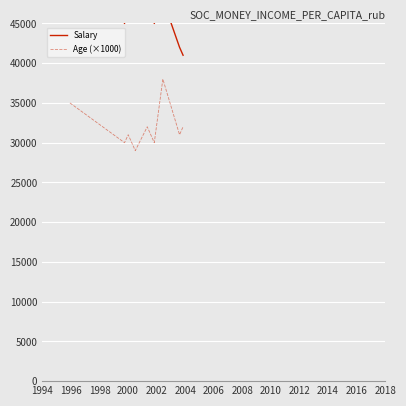

List the series in order of their overall mean, highest first.

Salary, Age (×1000)